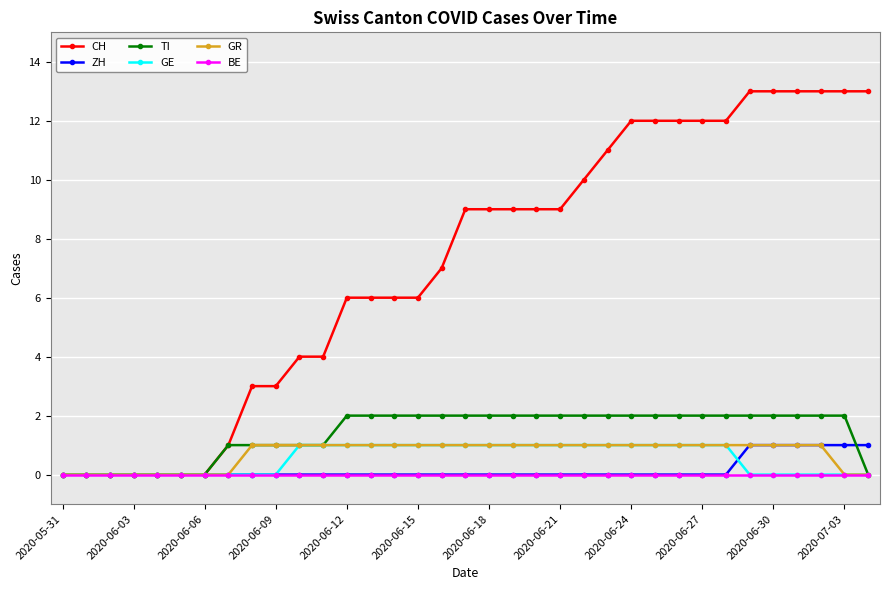

At how many categories does at least one series exceed 5?

23